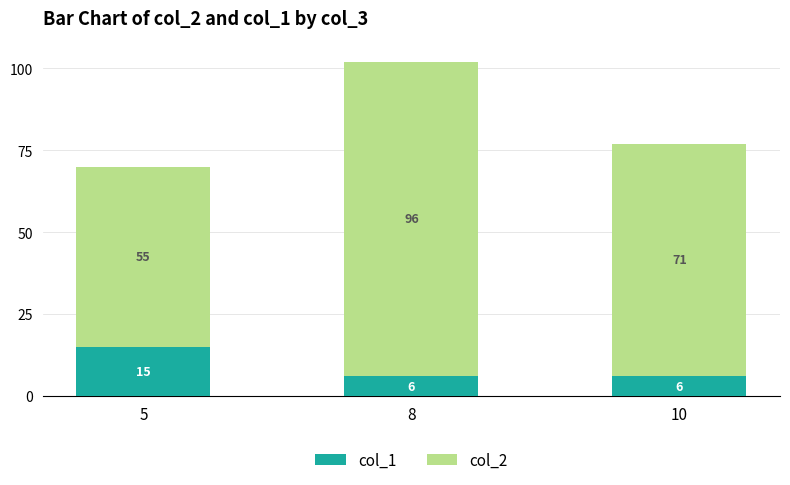

The value of col_1 at 10 is 6. True or false?

True